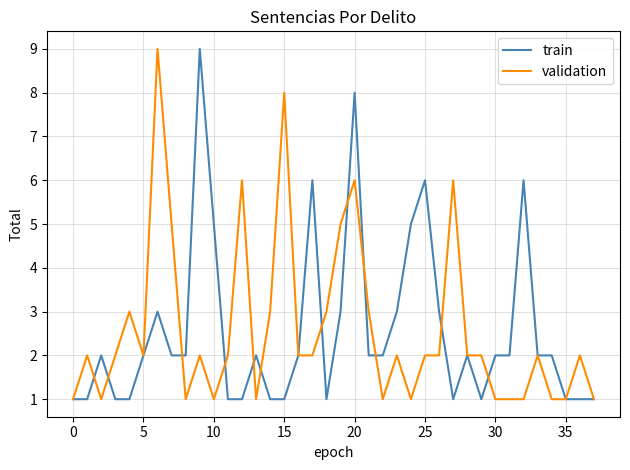

What is the highest value of the train series?

9